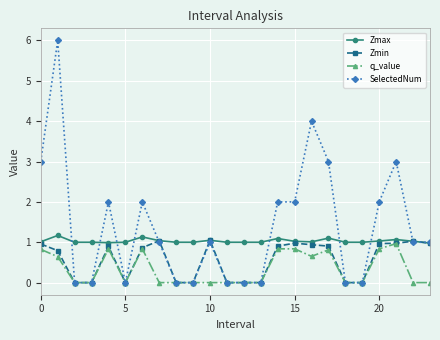

What is the lowest value of the Zmax series?

1.0